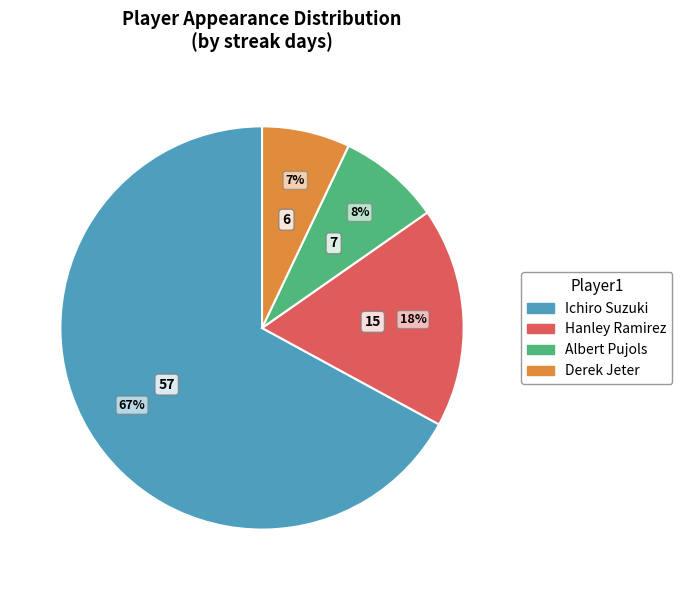

Is the sum of Ichiro Suzuki and Albert Pujols greater than half?

Yes